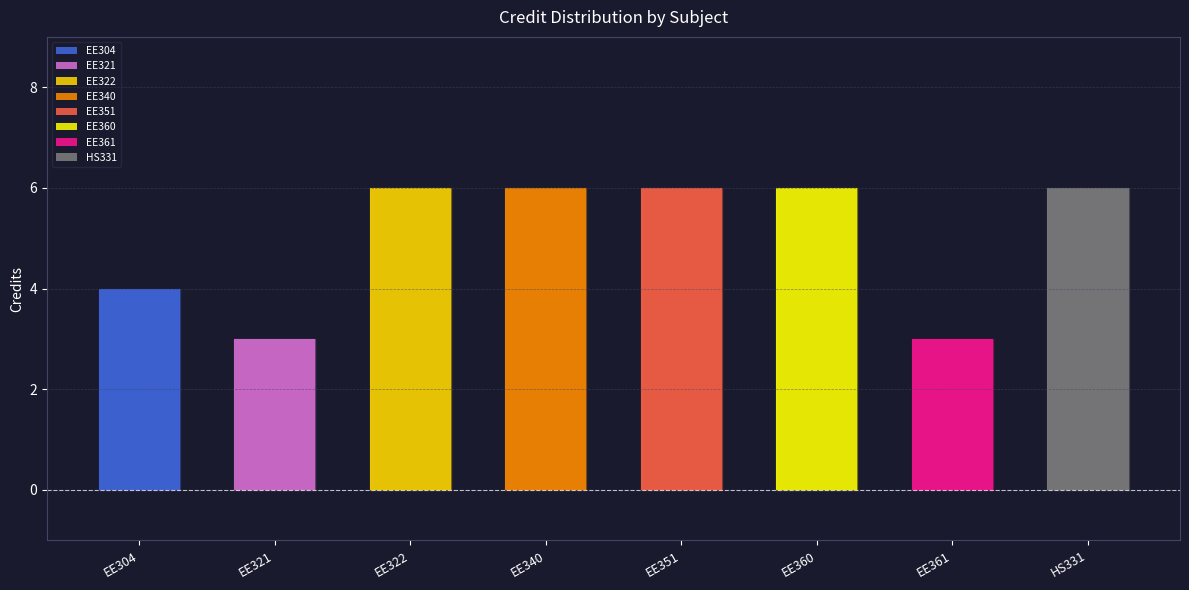

How many data points does each series have?

8